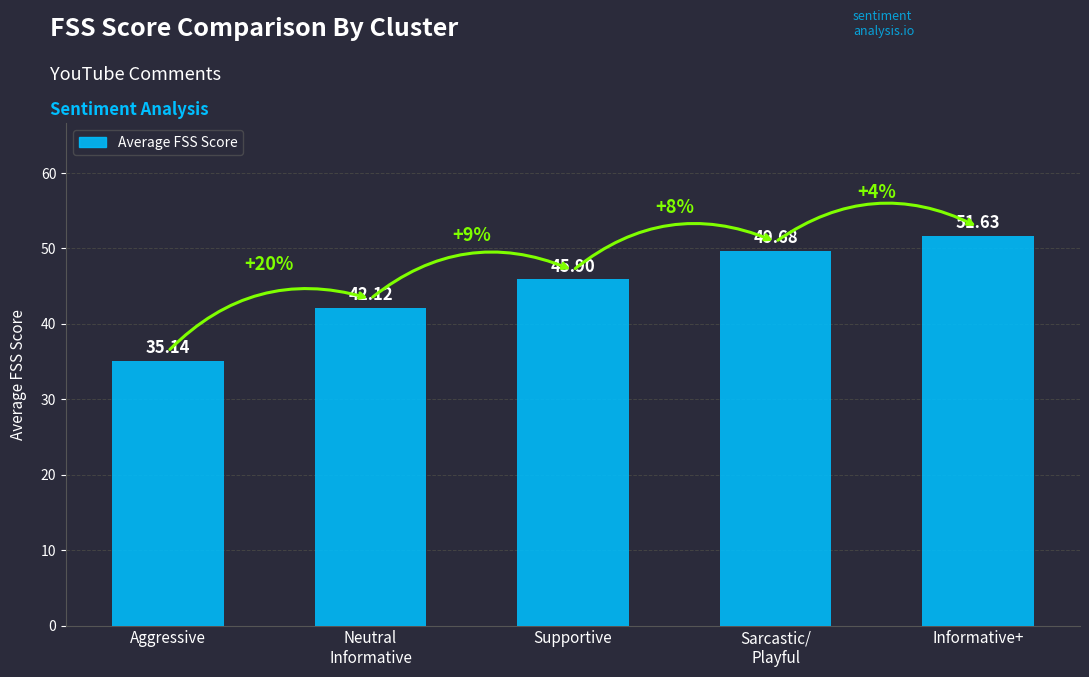

What is the minimum value shown in the chart?

35.1